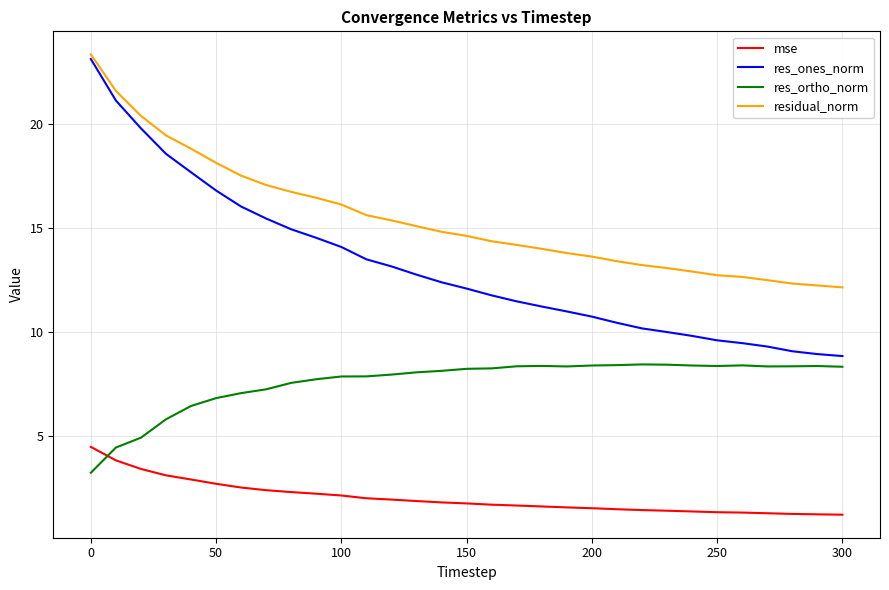

What is the lowest value of the residual_norm series?

12.1